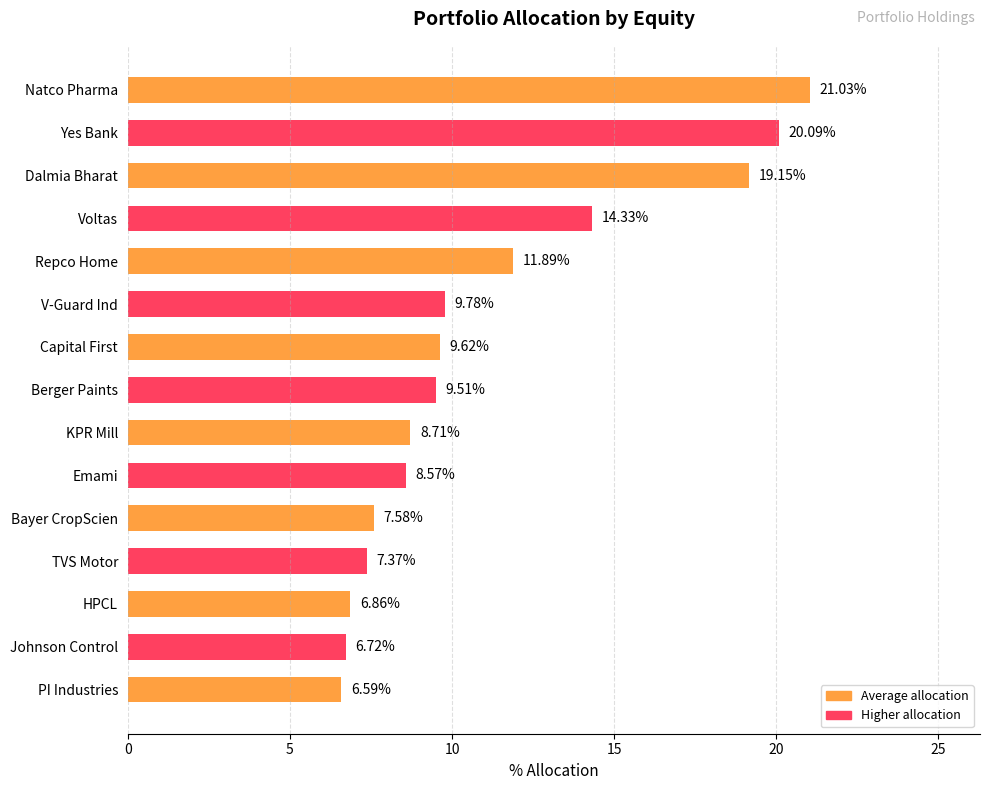

Are the bars grouped side by side (vs. stacked)?

No